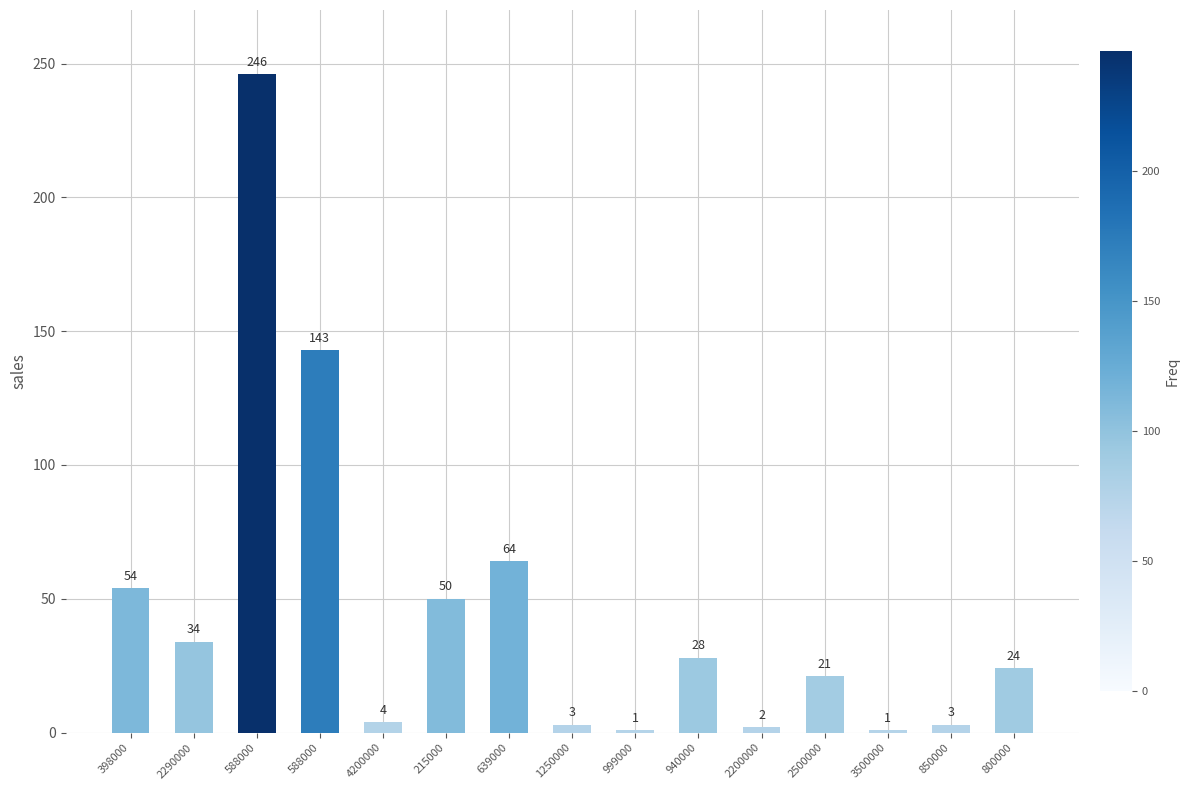

What is the sum of all values?

678